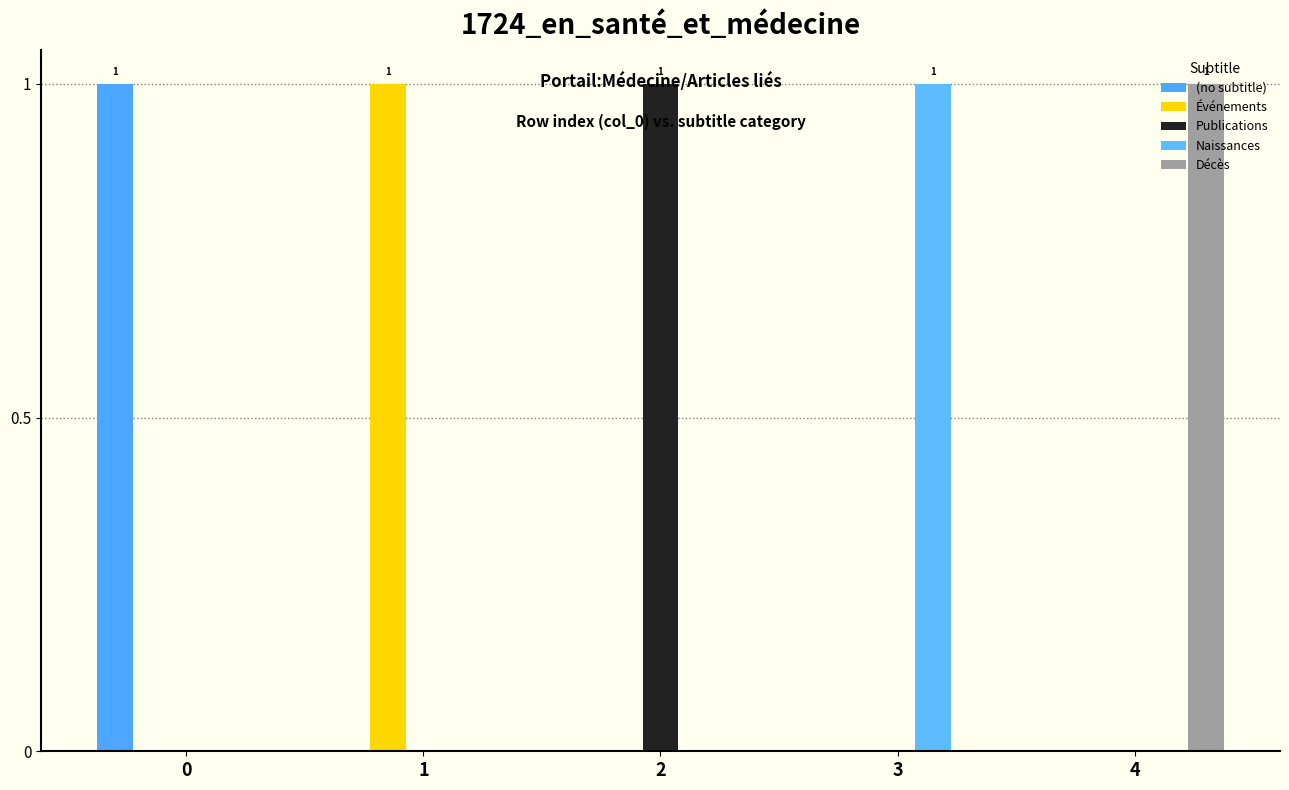

What is the sum of the Événements values at 2 and 1?

1